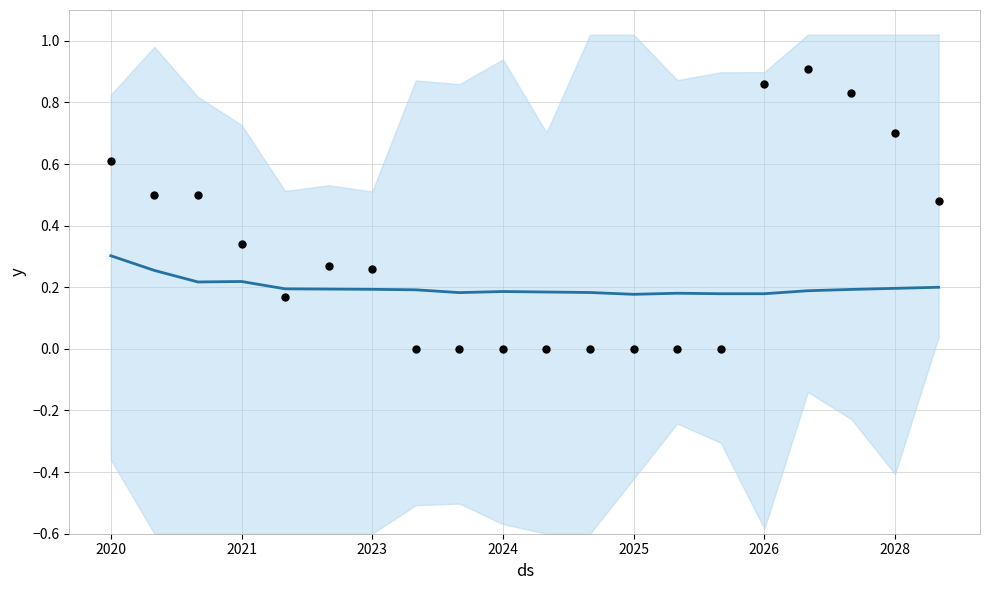

Which series reaches the maximum Y coordinate?

observations